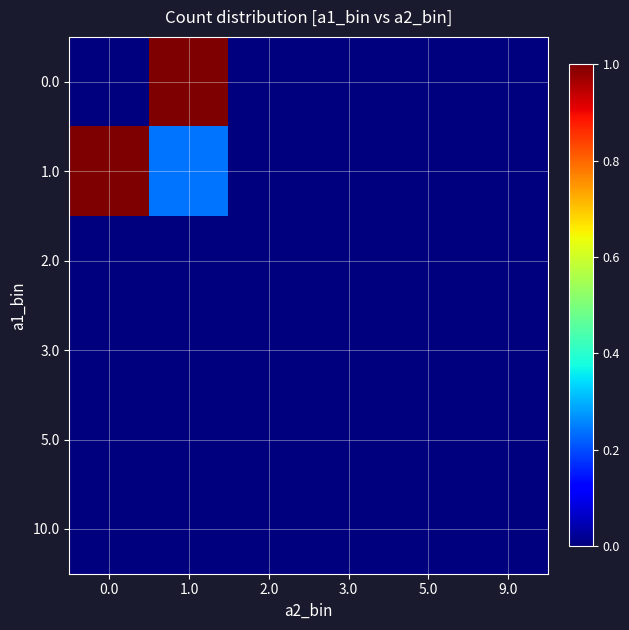

Reading right to left, extract all data points from this chart.

0.0: 9.0=0.0	5.0=0.0	3.0=0.0	2.0=0.0	1.0=1.0	0.0=0.0
1.0: 9.0=0.0	5.0=0.0	3.0=0.0	2.0=0.0	1.0=0.2	0.0=1.0
2.0: 9.0=0.0	5.0=0.0	3.0=0.0	2.0=0.0	1.0=0.0	0.0=0.0
3.0: 9.0=0.0	5.0=0.0	3.0=0.0	2.0=0.0	1.0=0.0	0.0=0.0
5.0: 9.0=0.0	5.0=0.0	3.0=0.0	2.0=0.0	1.0=0.0	0.0=0.0
10.0: 9.0=0.0	5.0=0.0	3.0=0.0	2.0=0.0	1.0=0.0	0.0=0.0